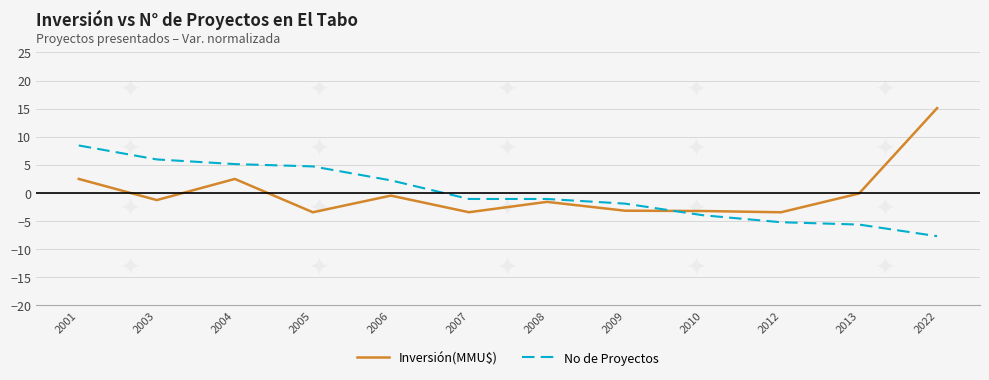

Reading right to left, what are all the values shown in this chart?

Inversión(MMU$): 15.1	-0.1	-3.4	-3.2	-3.2	-1.6	-3.4	-0.5	-3.4	2.5	-1.3	2.5
No de Proyectos: -7.7	-5.6	-5.2	-4.0	-1.9	-1.1	-1.1	2.2	4.7	5.1	6.0	8.4